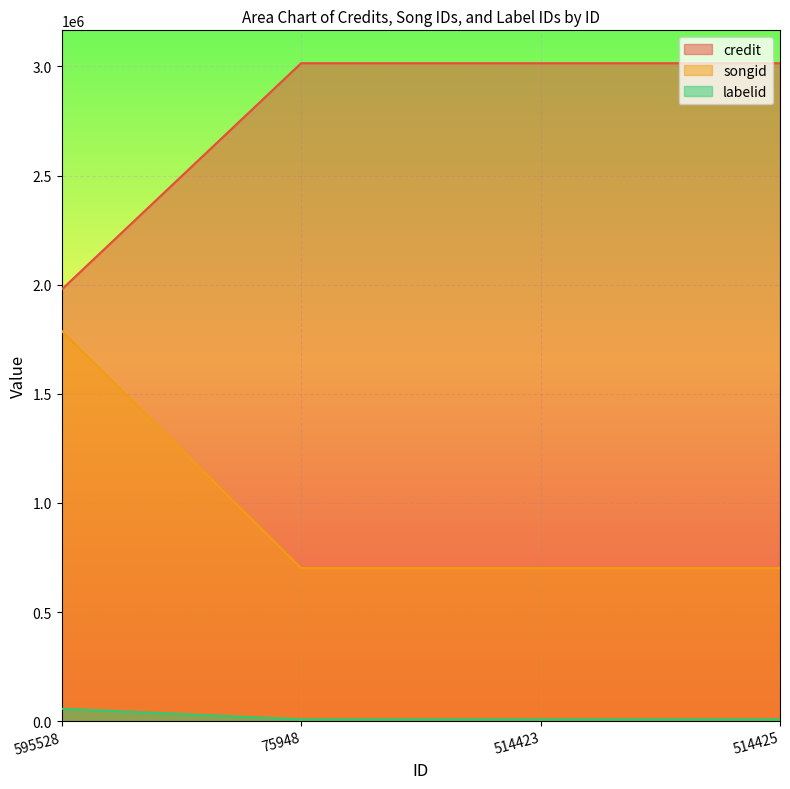

At which category is the sum across all series the highest?

595528